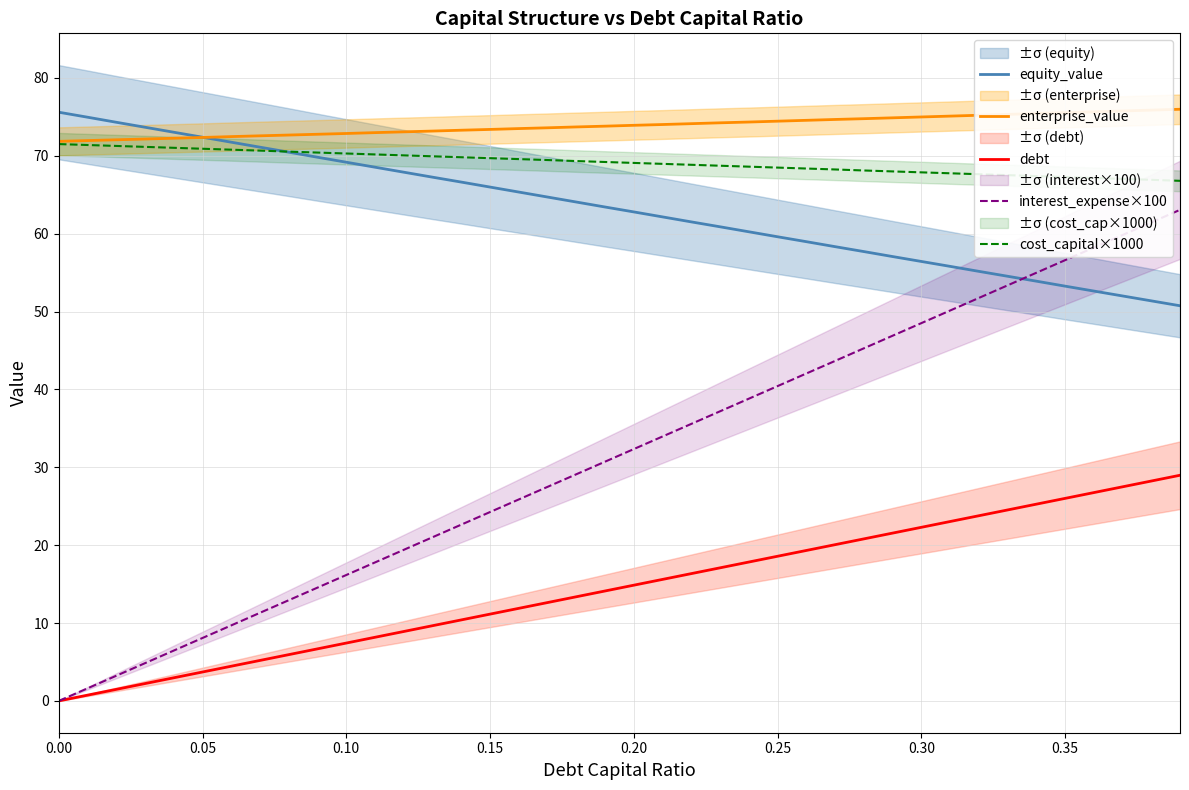

True or false: debt and interest_expense×100 intersect in this chart.

False